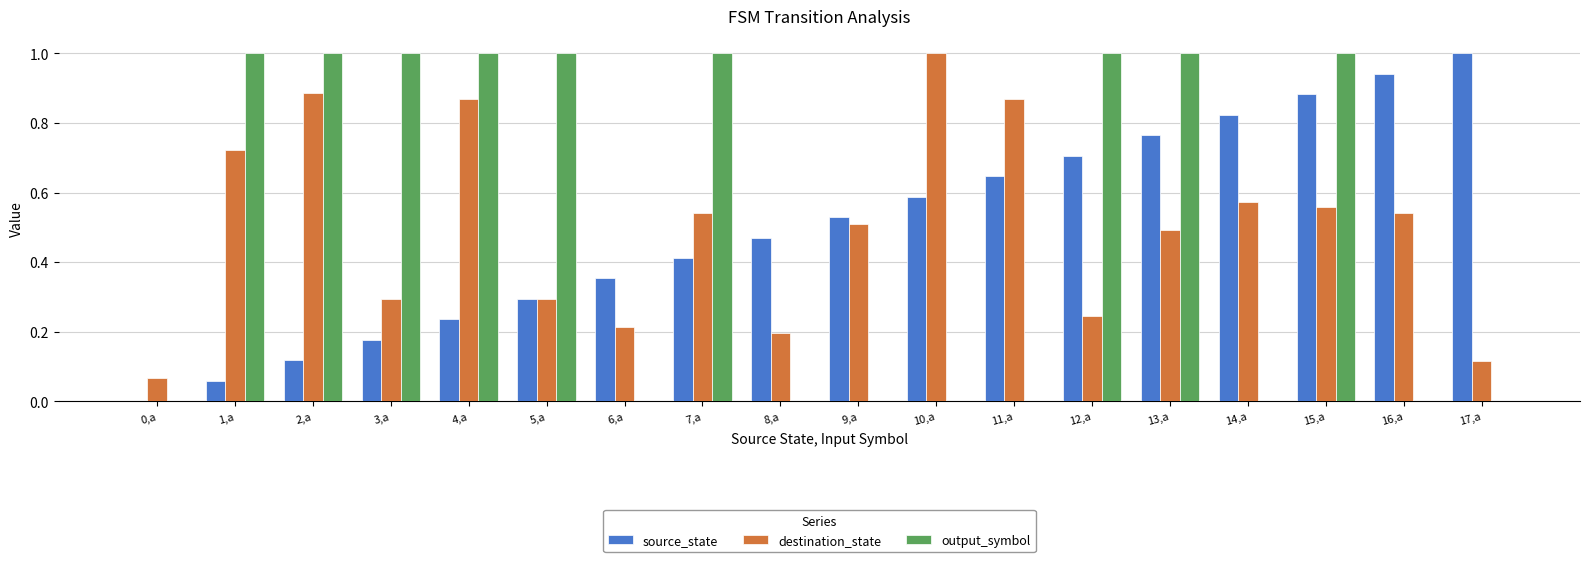

Between 8,a and 16,a, which series saw the biggest shift?

source_state